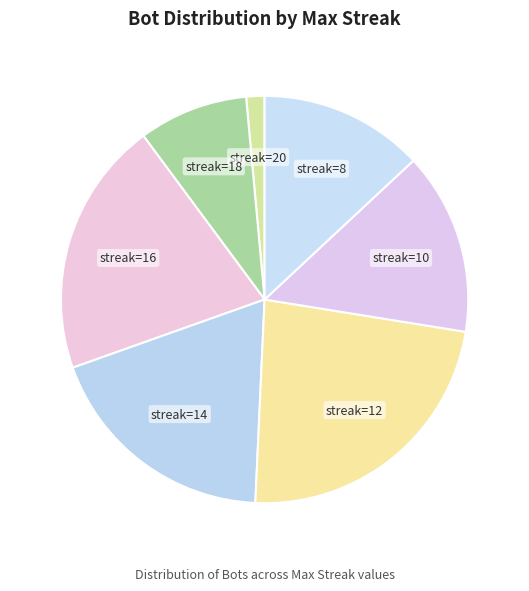

To the nearest percent, what is the average slice percentage?

14%